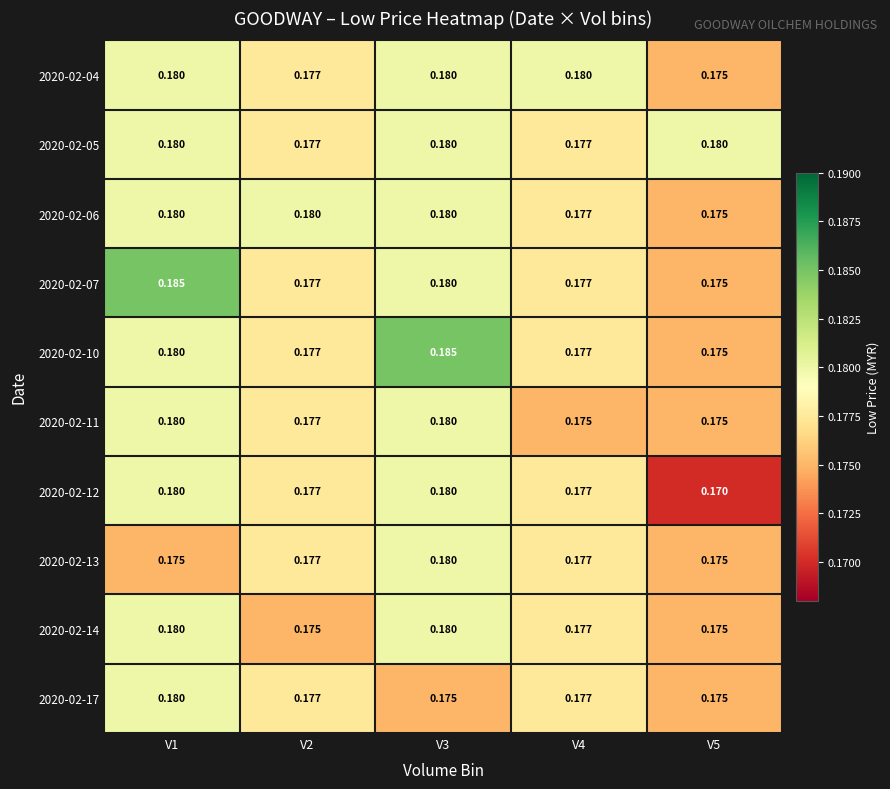

Is the value of 2020-02-12 at V1 greater than the value of 2020-02-07 at V5?

Yes